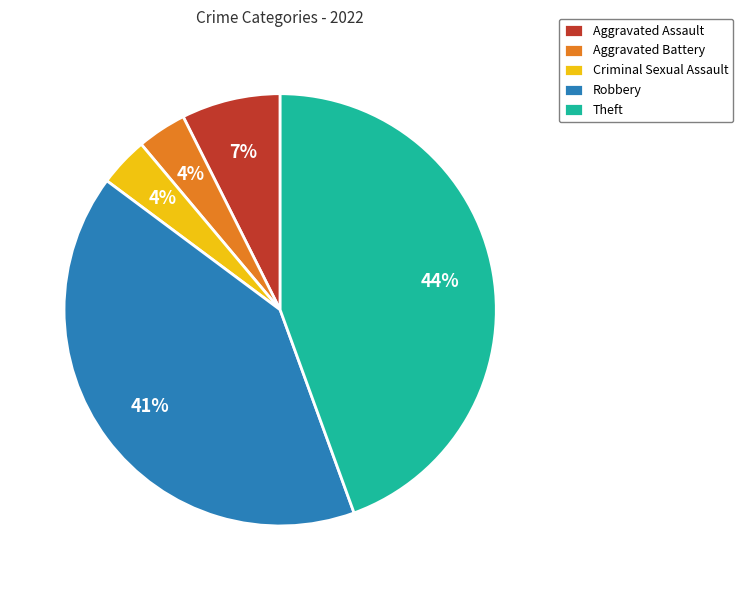

Is there a majority slice in this chart?

No